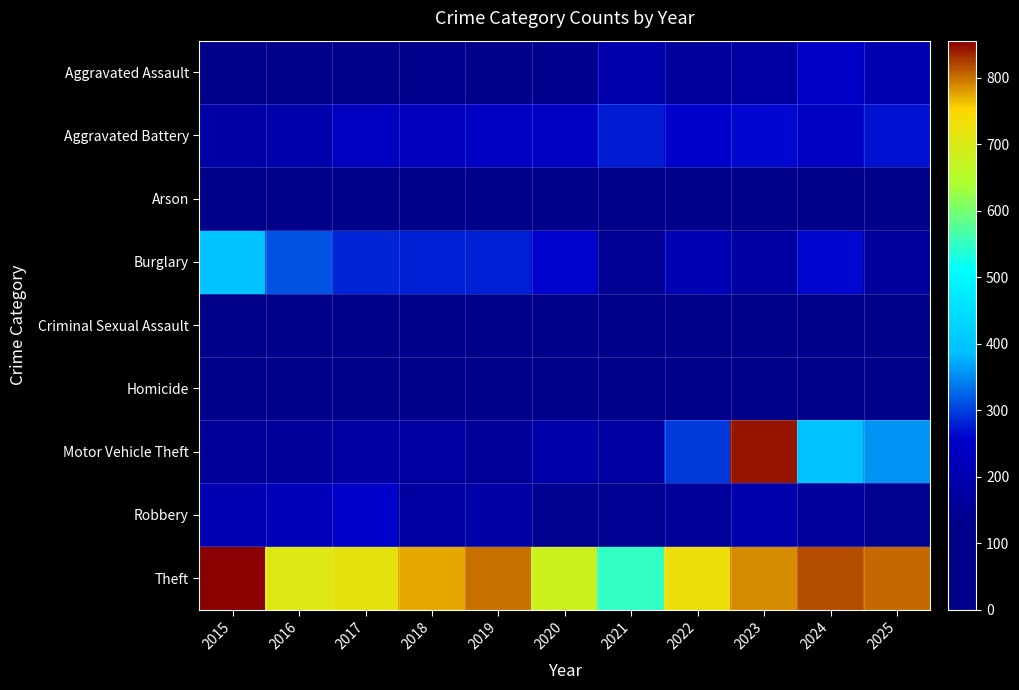

Between 2023 and 2015, which is larger?

2023